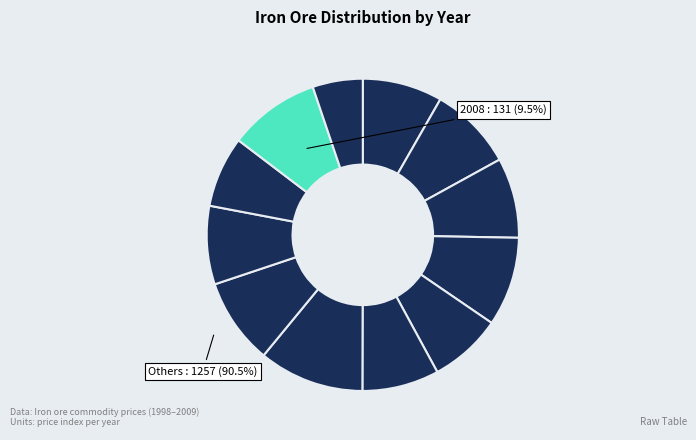

How many slices are in this pie chart?

12